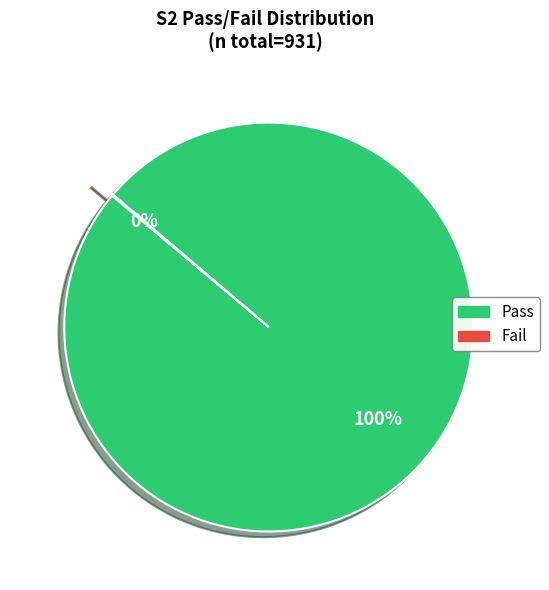

To the nearest percent, what percentage of the pie is Pass?

100%